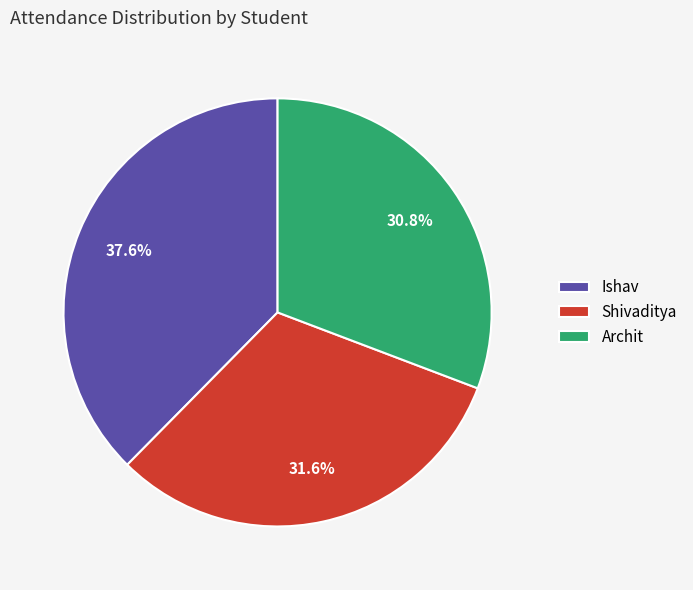

Is it true that Shivaditya is 46% of the pie?

False